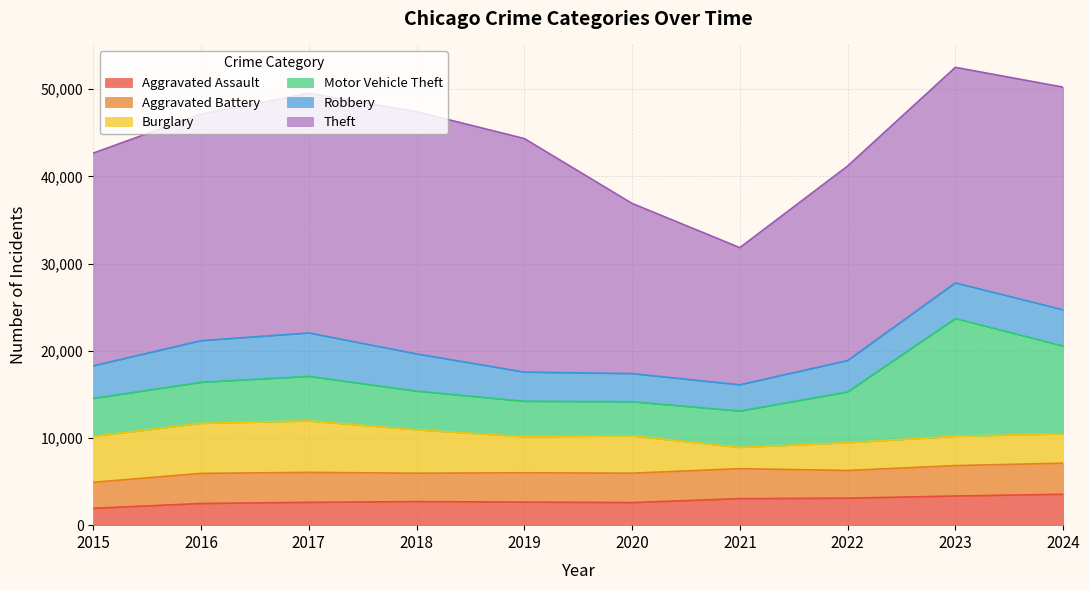

Read the Aggravated Battery value at 2018, to the nearest 100.

3300